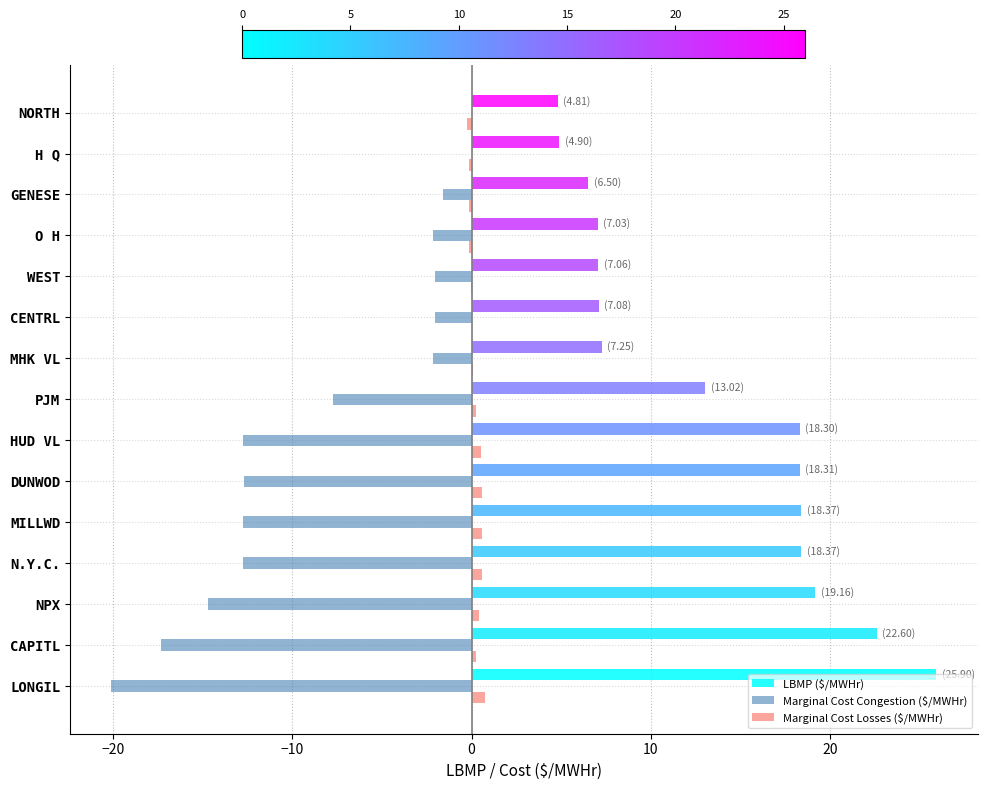

What is the highest value of the LBMP ($/MWHr) series?

25.9